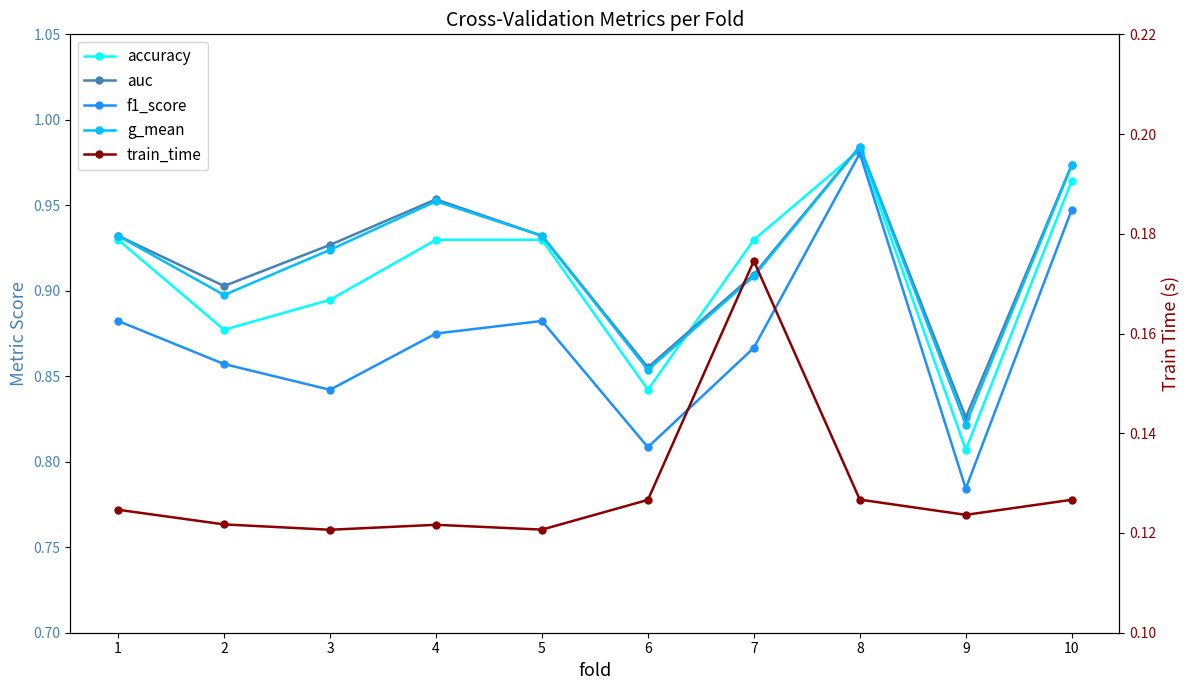

True or false: g_mean has more than 0 points higher than both neighbors.

True